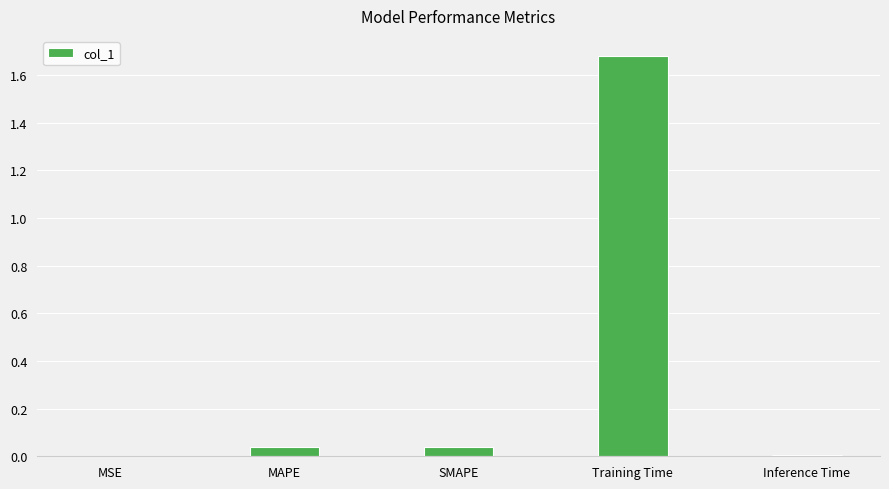

Which category has the highest value across all series?

Training Time